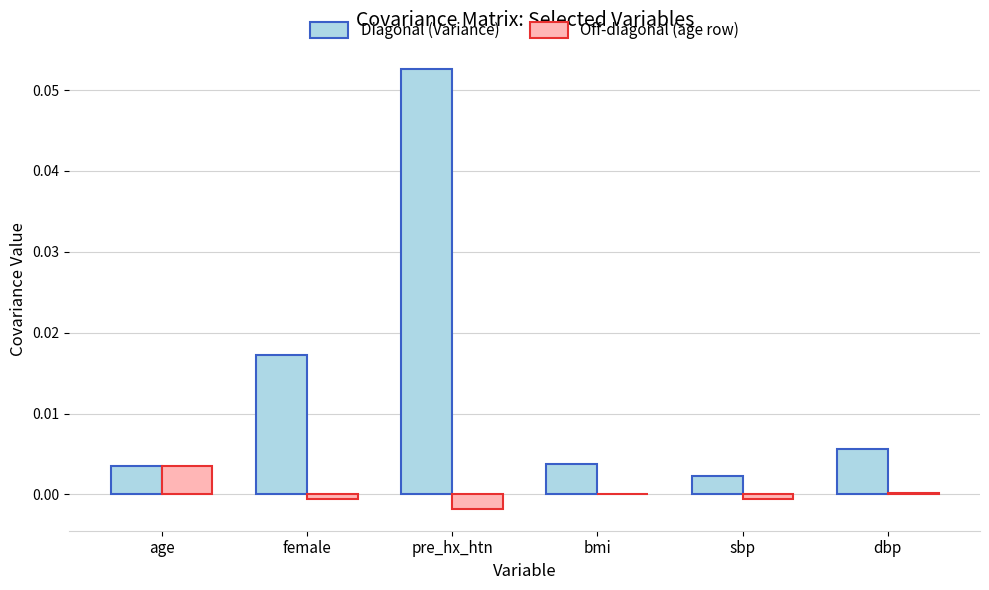

True or false: Diagonal (Variance) has a value of 0.0 at bmi.

True